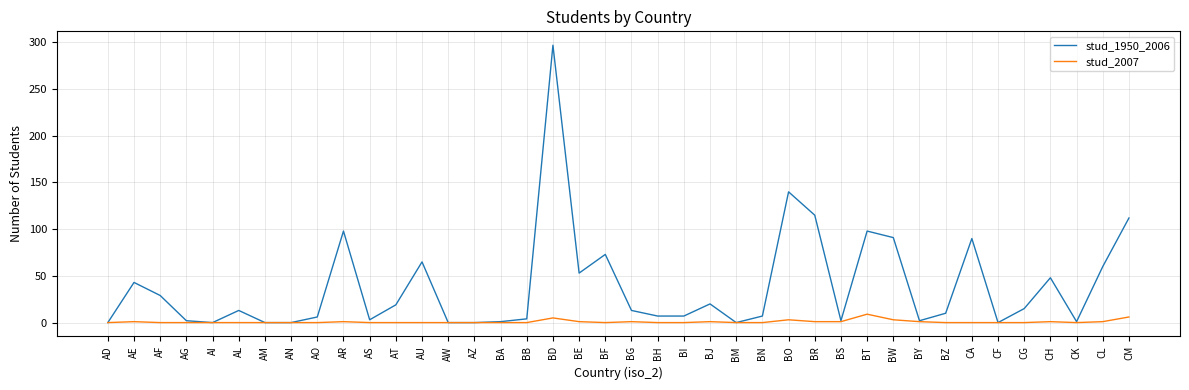

Rank the series by their maximum value, from highest to lowest.

stud_1950_2006, stud_2007